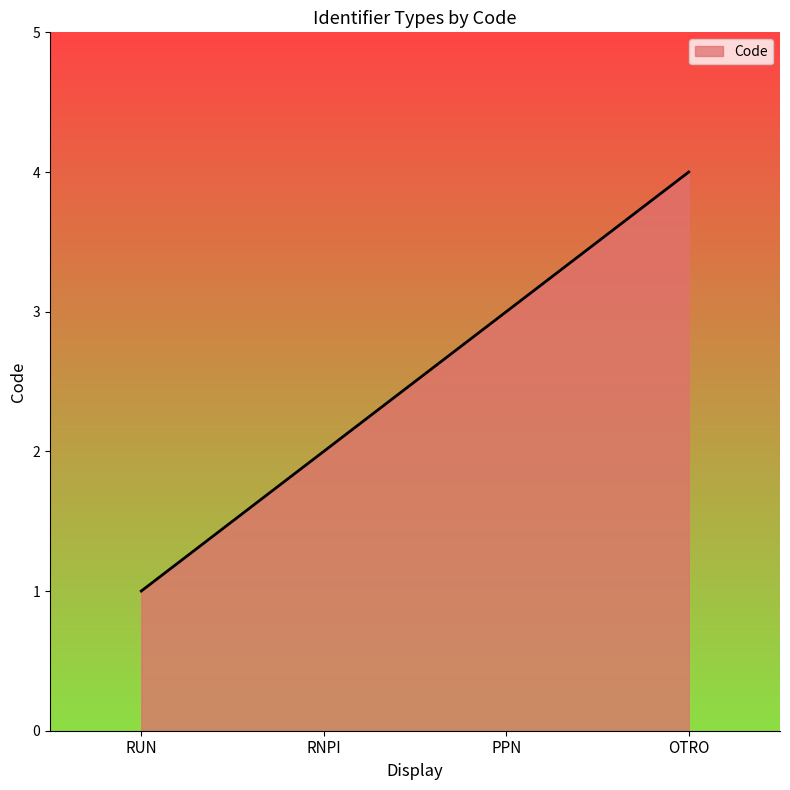

How many values are between 2 and 4?

3